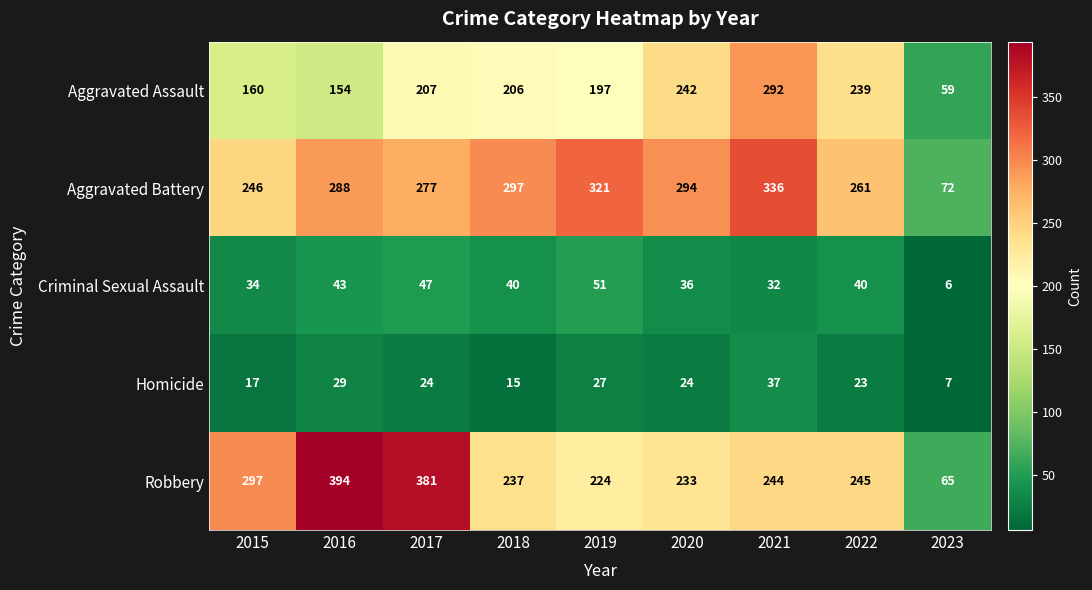

What is the difference between the second highest and minimum values in the Criminal Sexual Assault series?

41